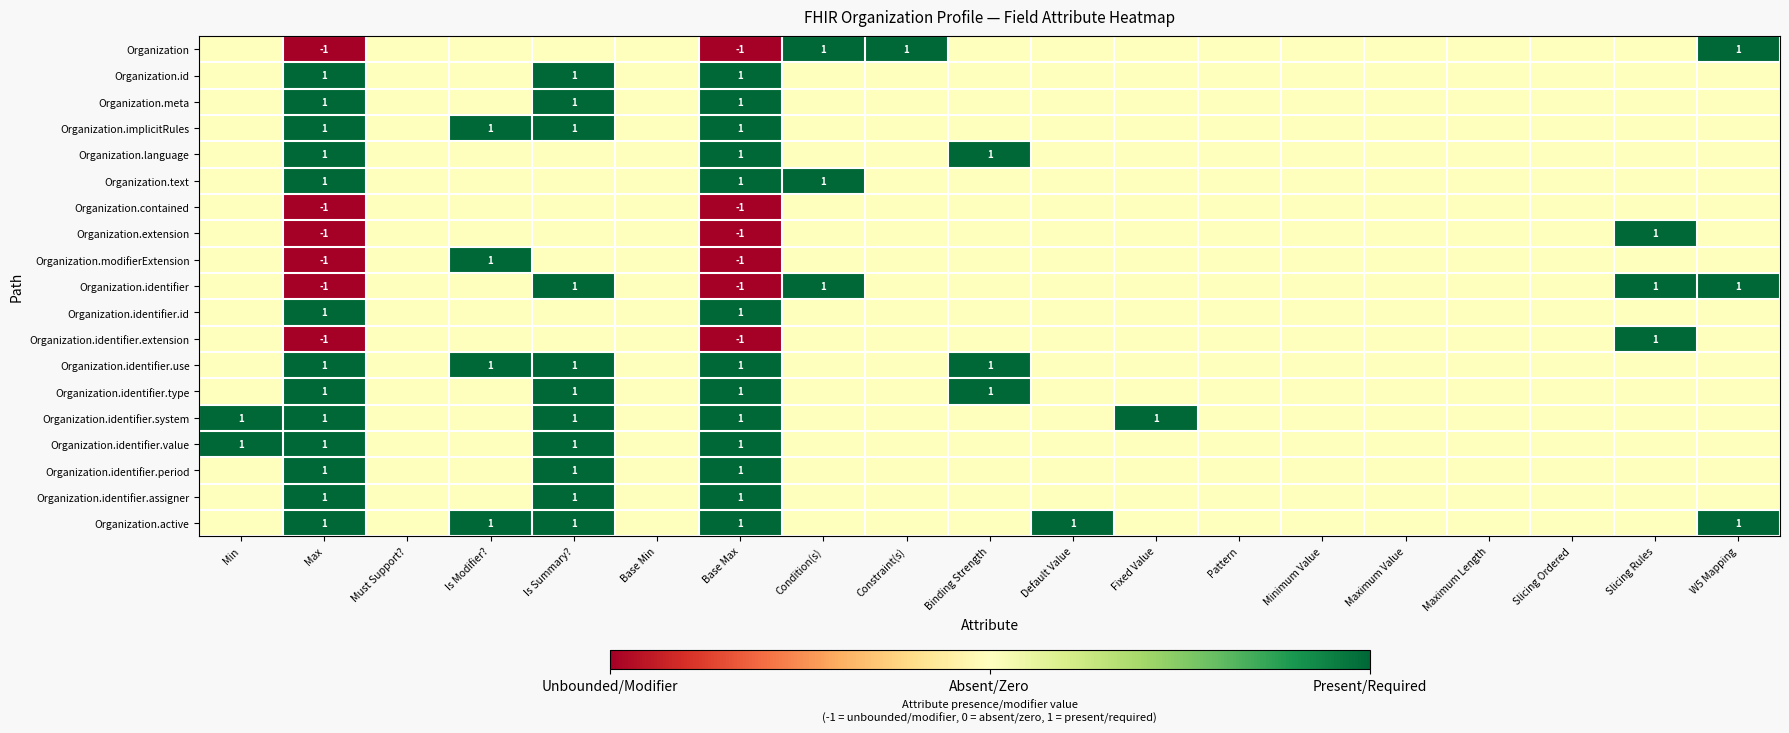

At how many categories does at least one series exceed 0?

12